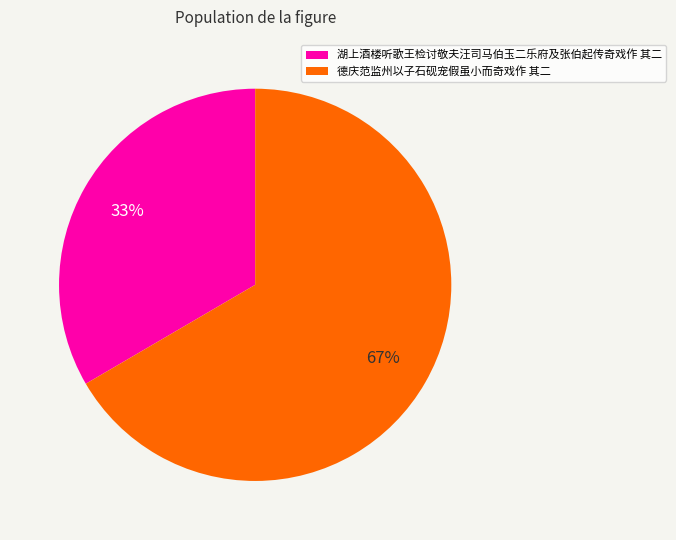

Is it true that 湖上酒楼听歌王检讨敬夫汪司马伯玉二乐府及张伯起传奇戏作 其二 is 45% of the pie?

False